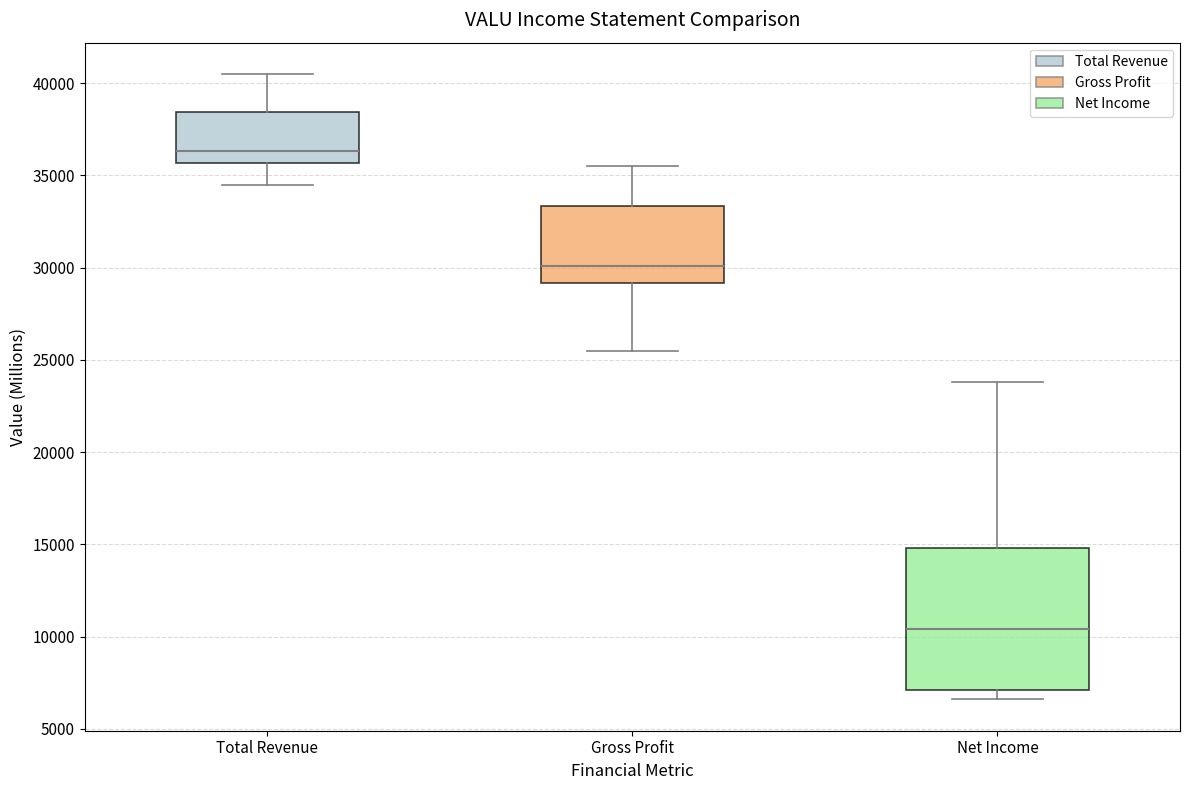

Reading left to right, read every box against the y-axis: the position of its median line, the range the box covers, and the ends of its whiskers. The values are not printed on the chart, so give them approximately, as read against the axis.

Total Revenue: median 36500, box 35500 to 38500, whiskers 34500 to 40500
Gross Profit: median 30000, box 29000 to 33500, whiskers 25500 to 35500
Net Income: median 10500, box 7000 to 15000, whiskers 6500 to 24000